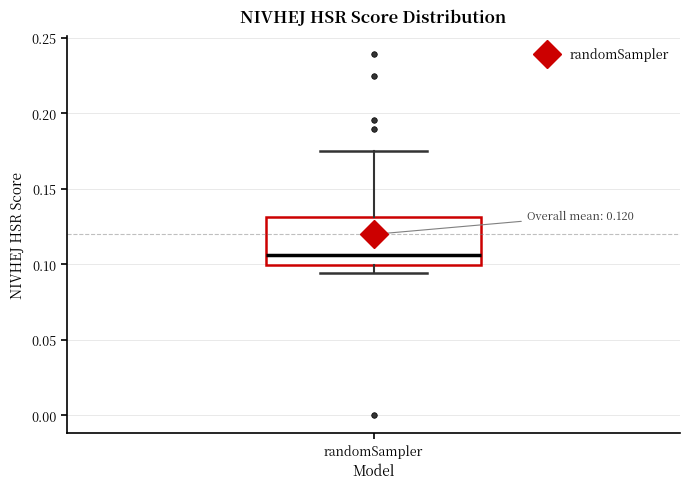

Where is the upper edge of the box for randomSampler on the y-axis? The values are not printed on the chart, so give them approximately, as read against the axis.

0.130